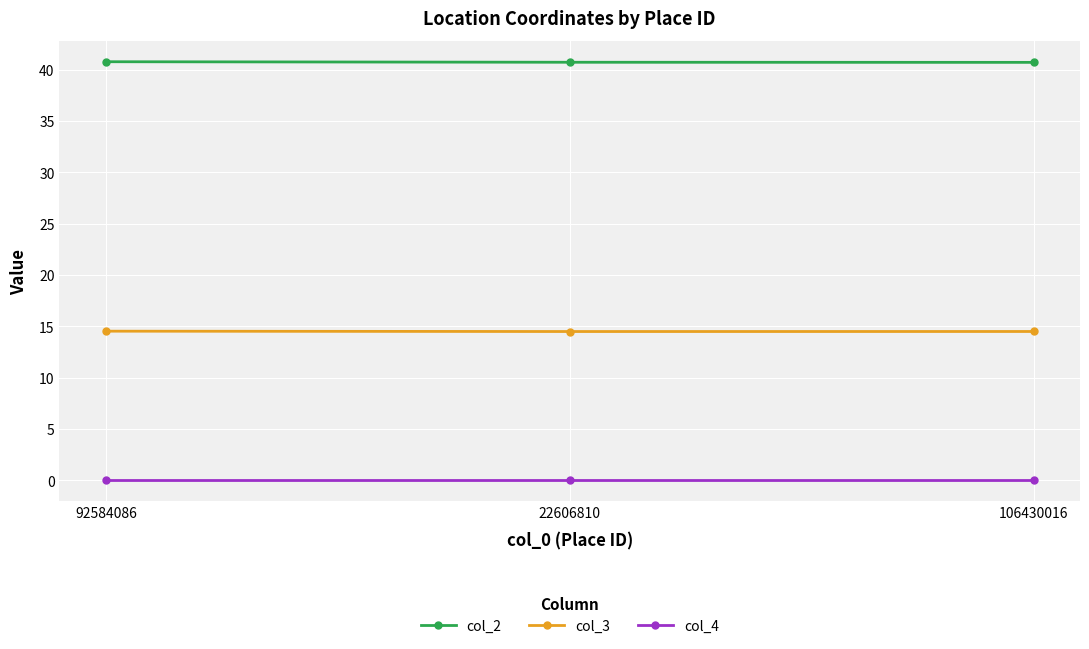

What is the label of the 3rd point from the left?

106430016